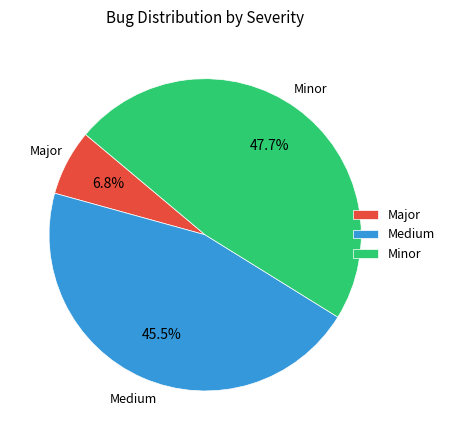

What is the smallest slice in the pie chart?

Major